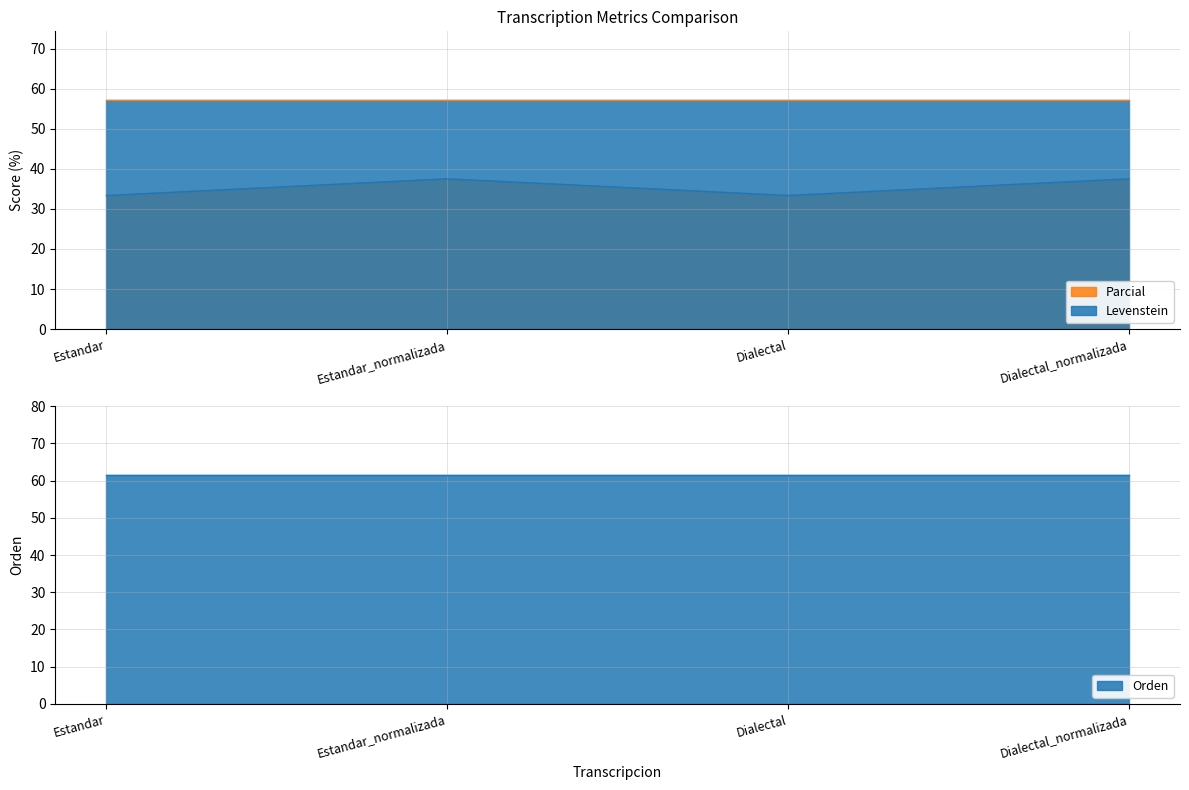

How many points are lower than both their immediate neighbors (excluding endpoints)?

1